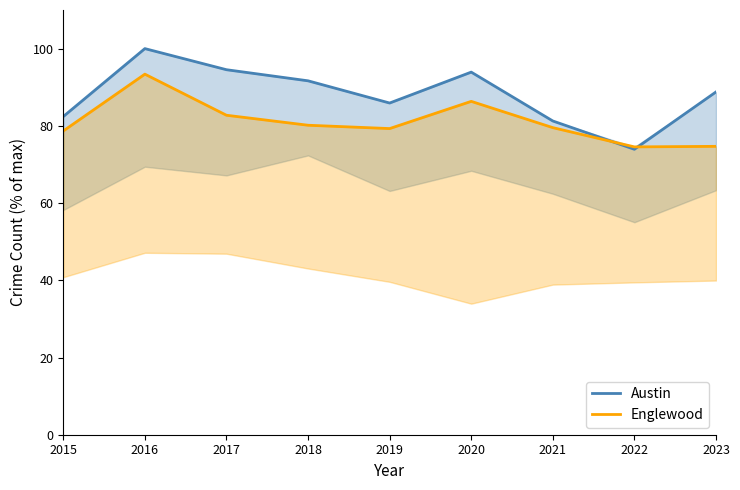

What is the approximate value of Englewood at 2023?

74.7